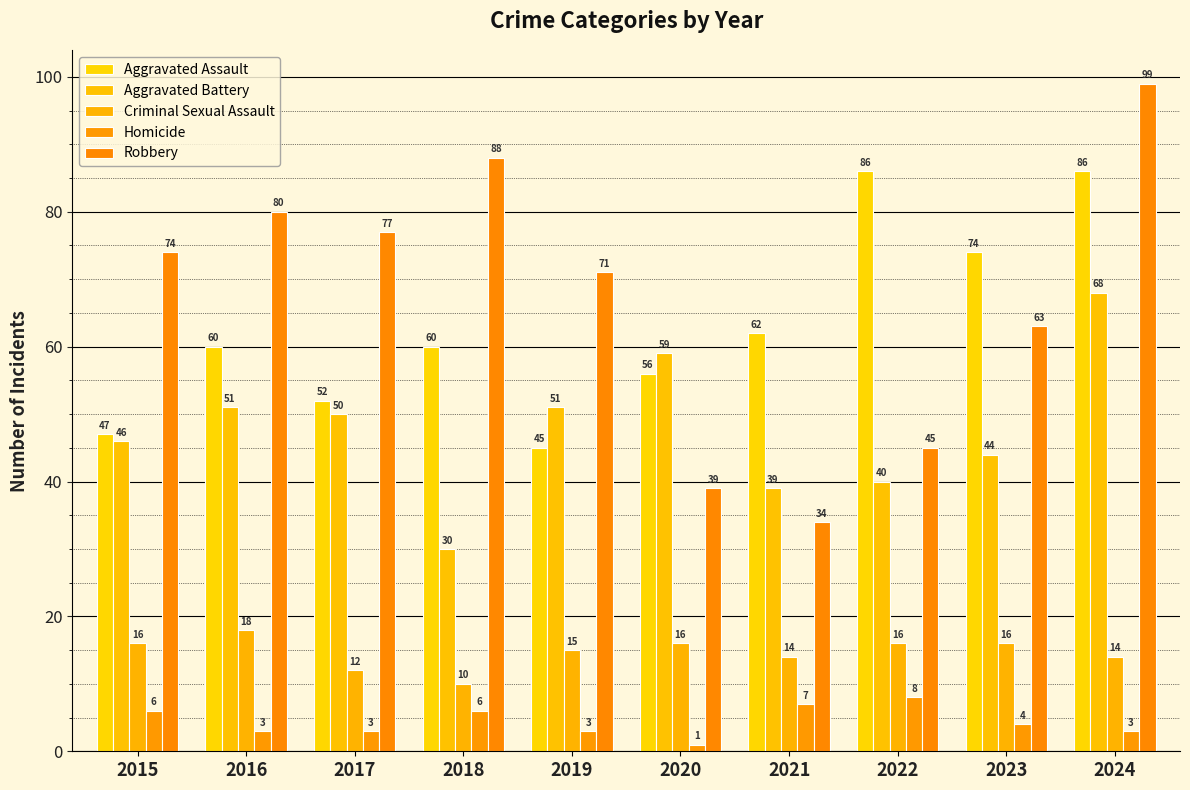

Reading left to right, what are all the values shown in this chart?

Aggravated Assault: 47	60	52	60	45	56	62	86	74	86
Aggravated Battery: 46	51	50	30	51	59	39	40	44	68
Criminal Sexual Assault: 16	18	12	10	15	16	14	16	16	14
Homicide: 6	3	3	6	3	1	7	8	4	3
Robbery: 74	80	77	88	71	39	34	45	63	99